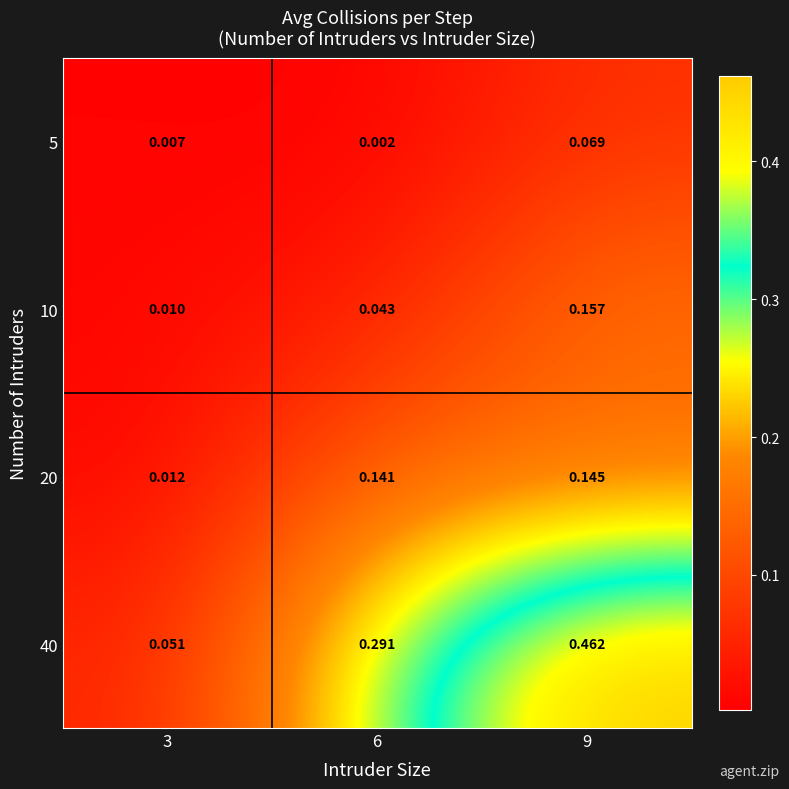

Is the value of 40 at 9 greater than the value of 20 at 3?

Yes